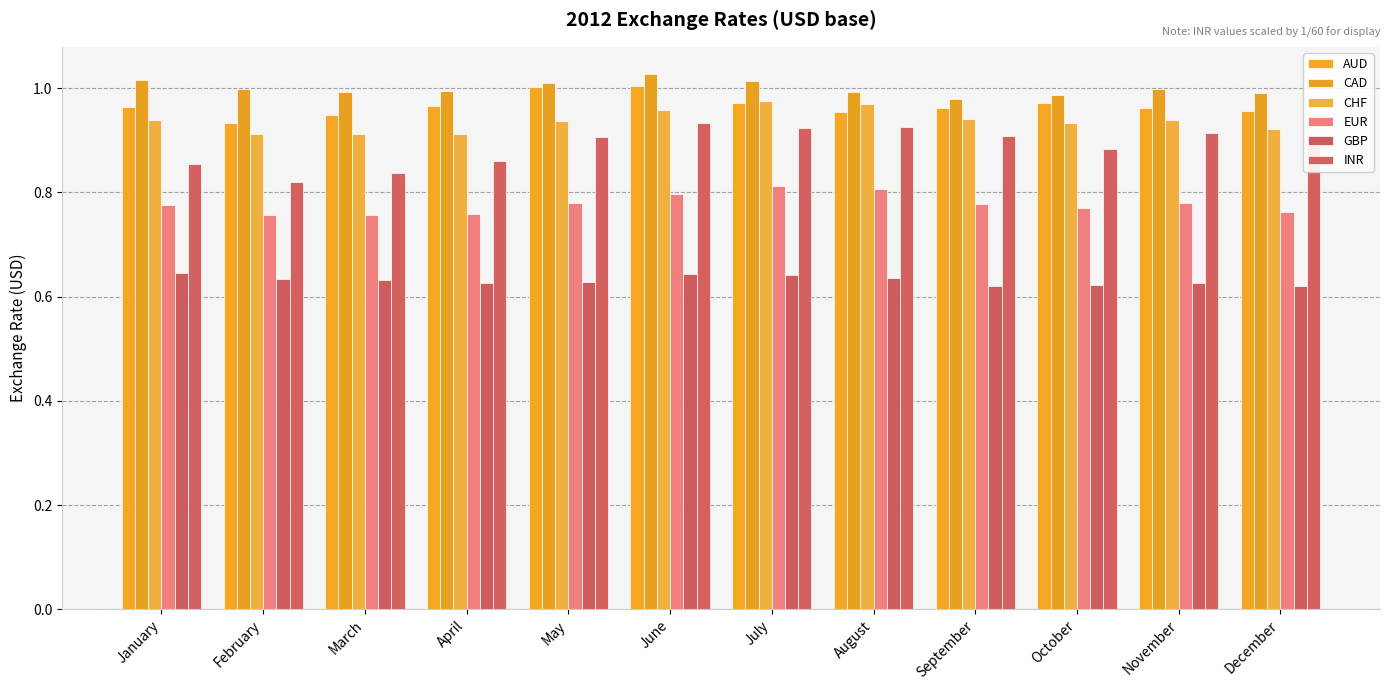

Is it true that AUD equals 1.0 at August?

True